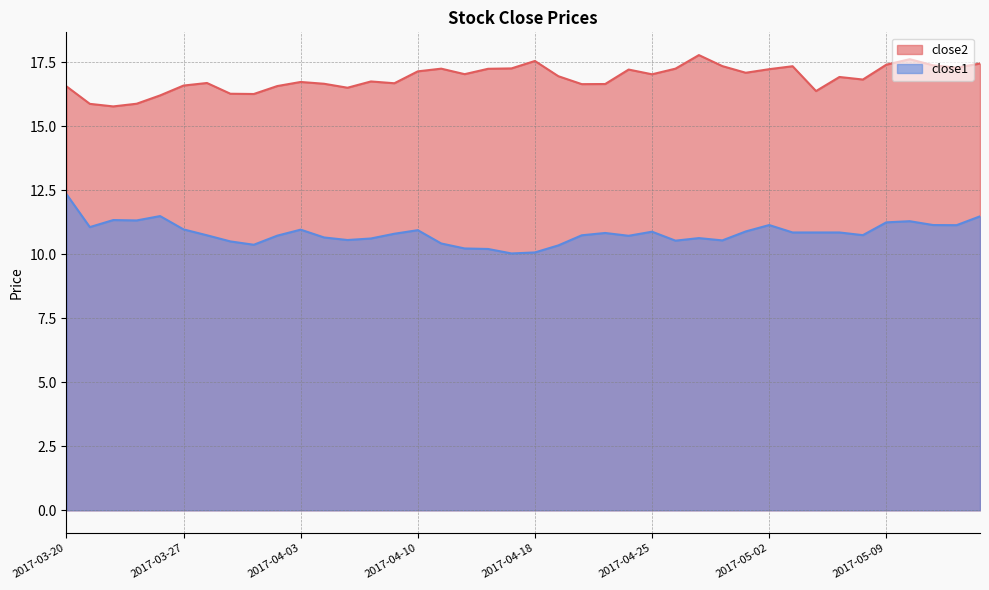

What is the label of the 36th point from the right?

2017-03-24